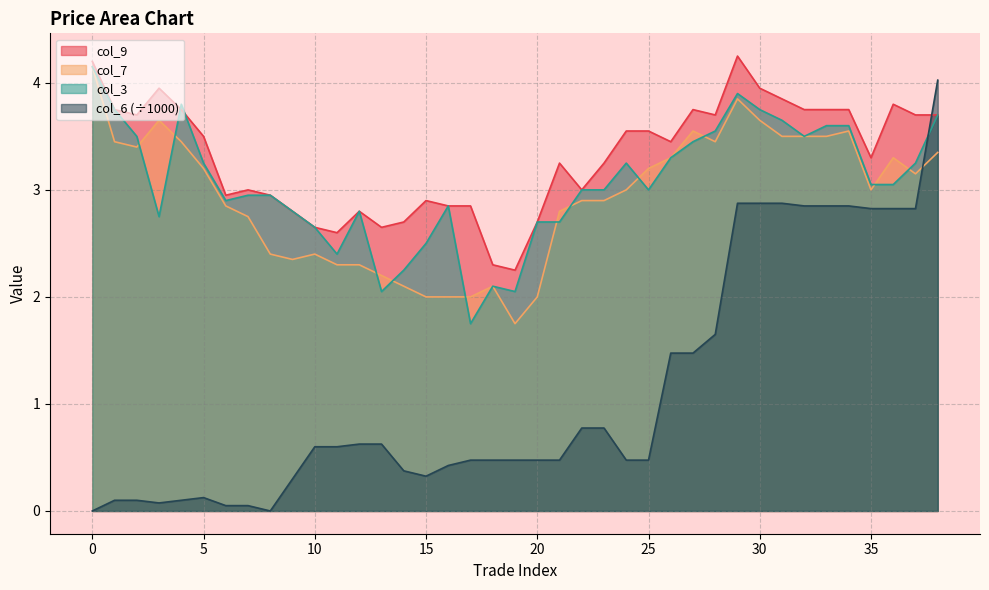

What value does the col_7 series have at 33?

3.5